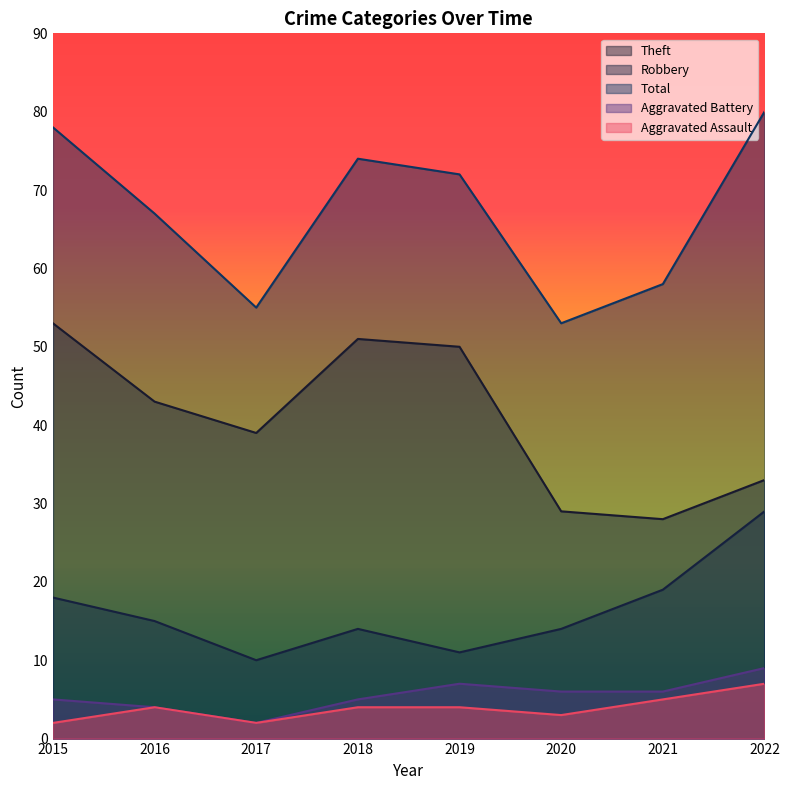

True or false: Aggravated Assault has more than 0 points higher than both neighbors.

True